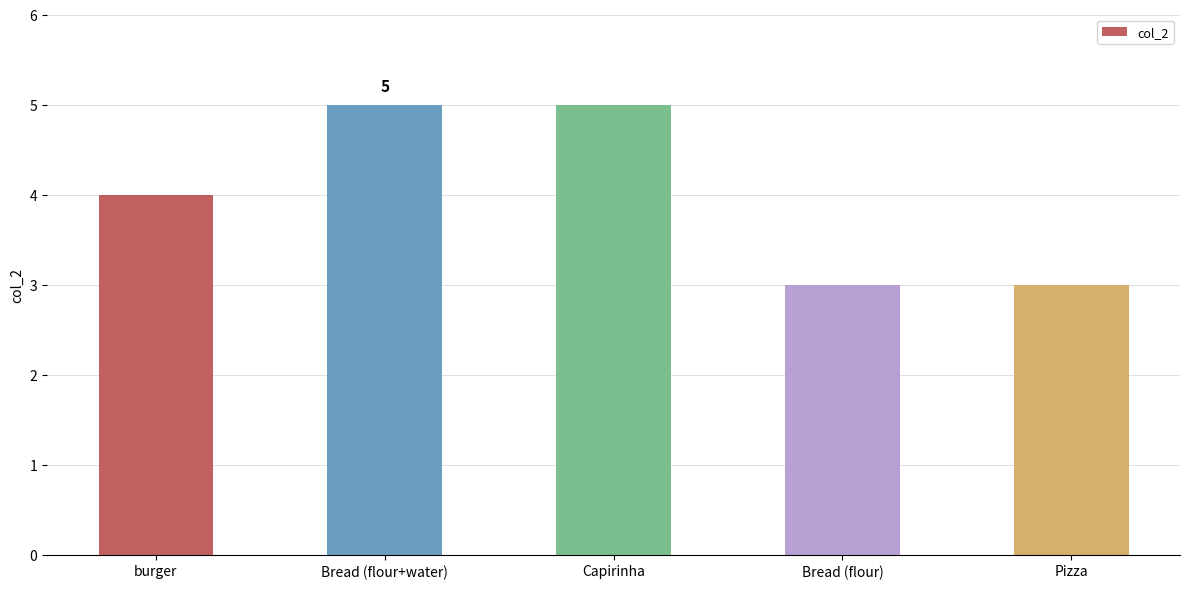

What is the smallest value displayed?

3